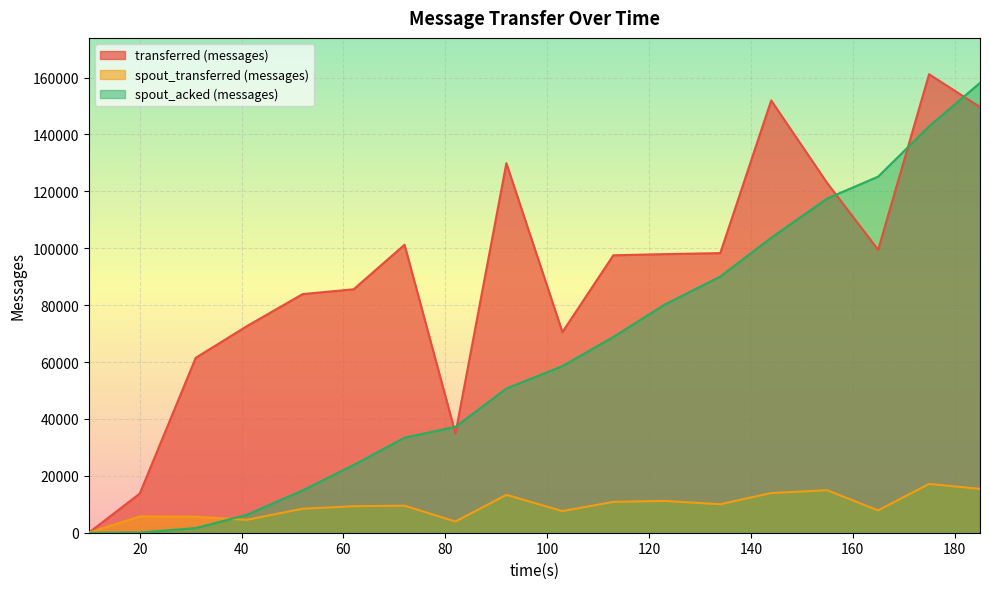

The spout_transferred (messages) series shows 10840 at 113. True or false?

True